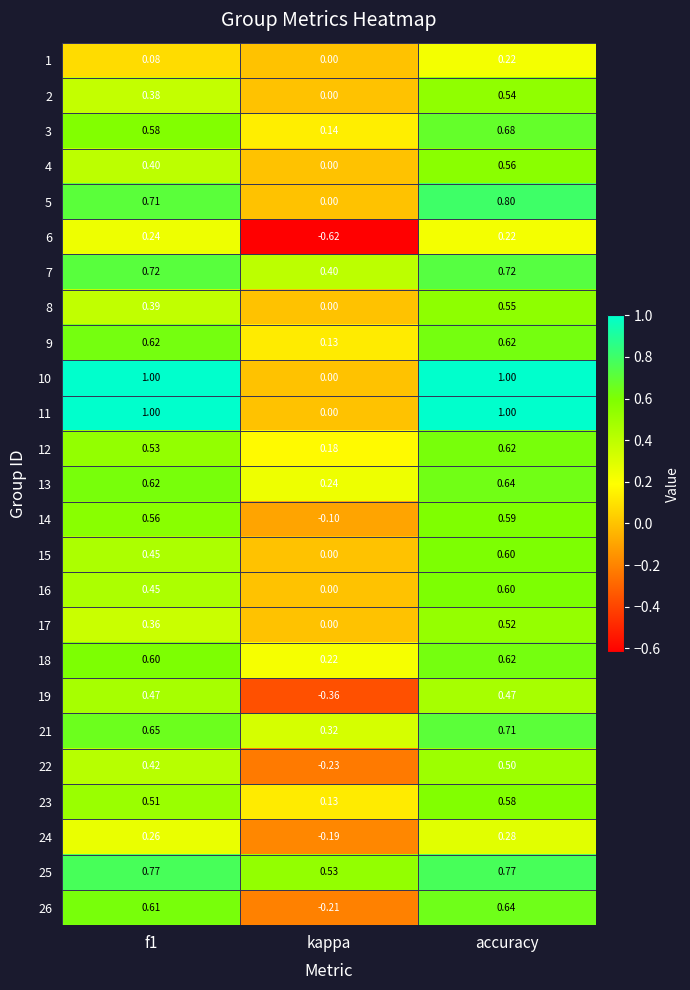

Which series has the largest total across all categories?

25